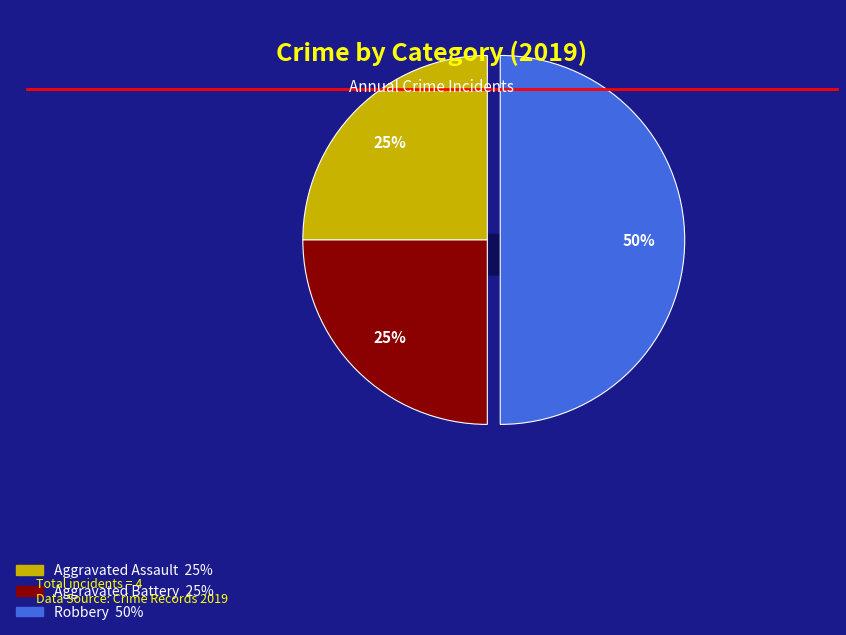

Is it true that Aggravated Battery is 11% of the pie?

False